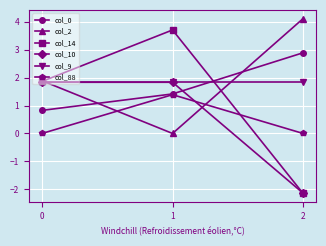

The value of col_0 at 0 is 0.5. True or false?

False